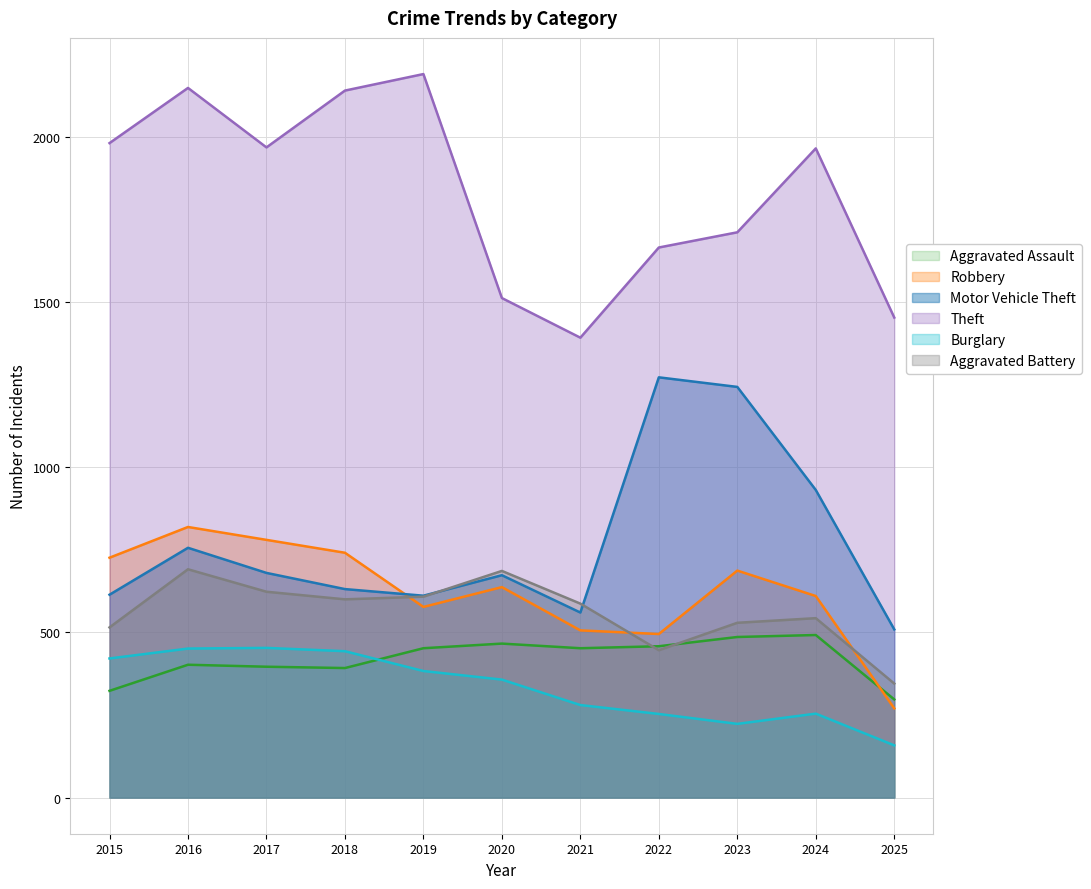

How many series are shown in this chart?

6